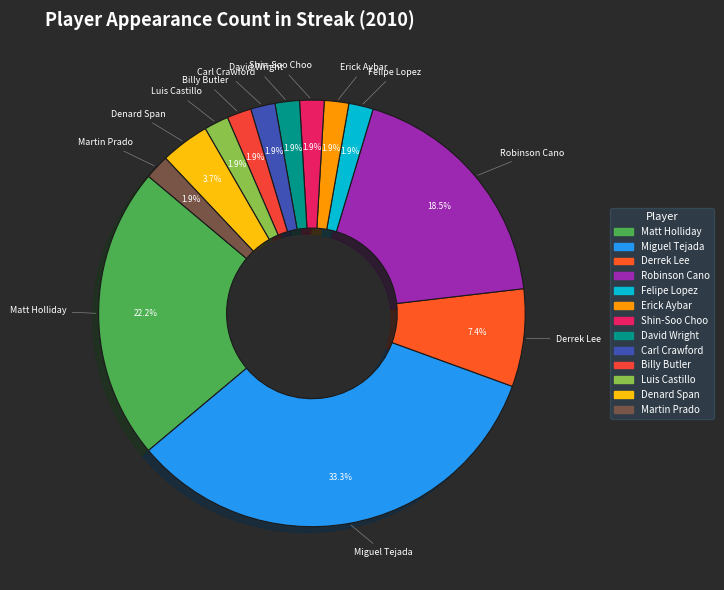

What portion of the pie excludes Luis Castillo?

98.1%